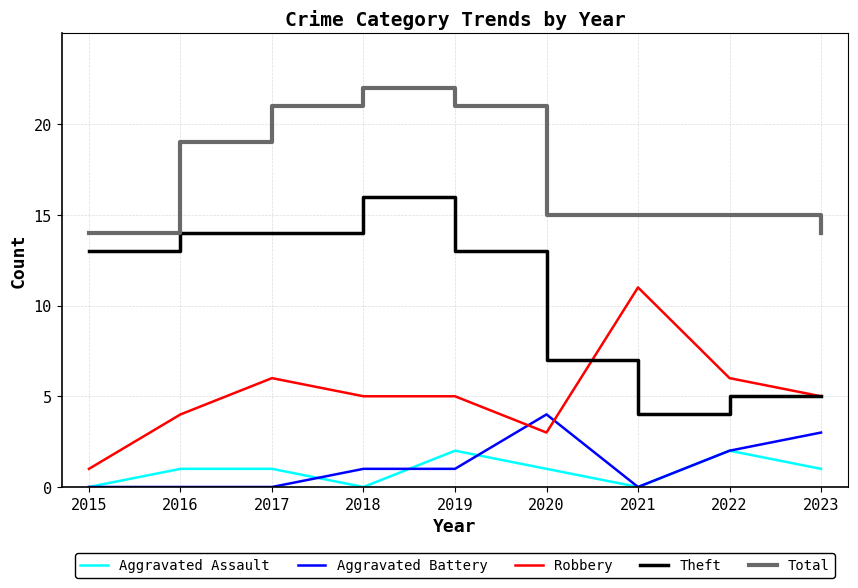

How many series are shown in this chart?

5